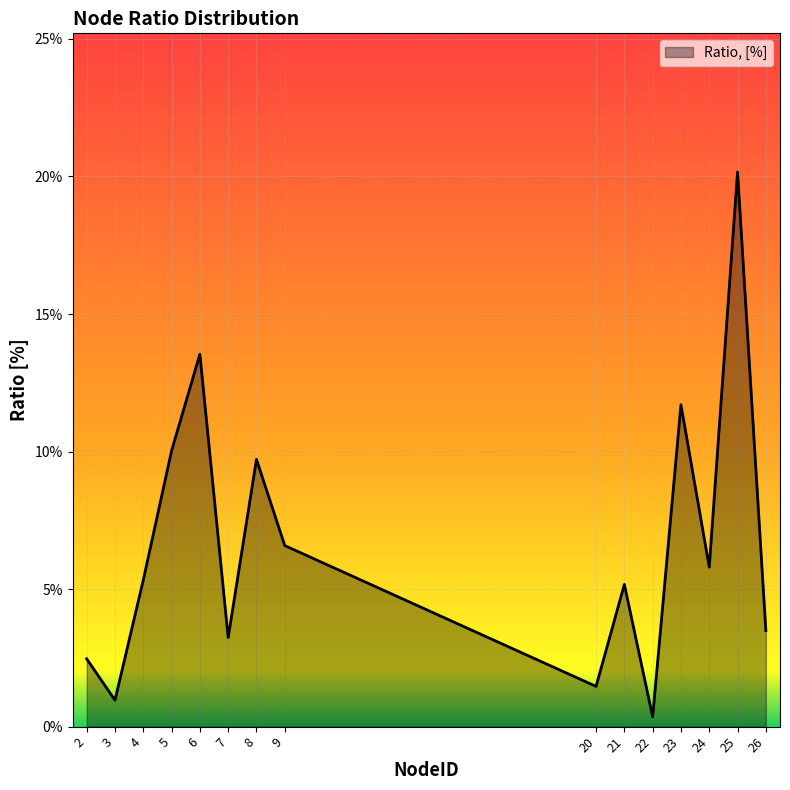

Is this an area chart (filled region under the line)?

Yes